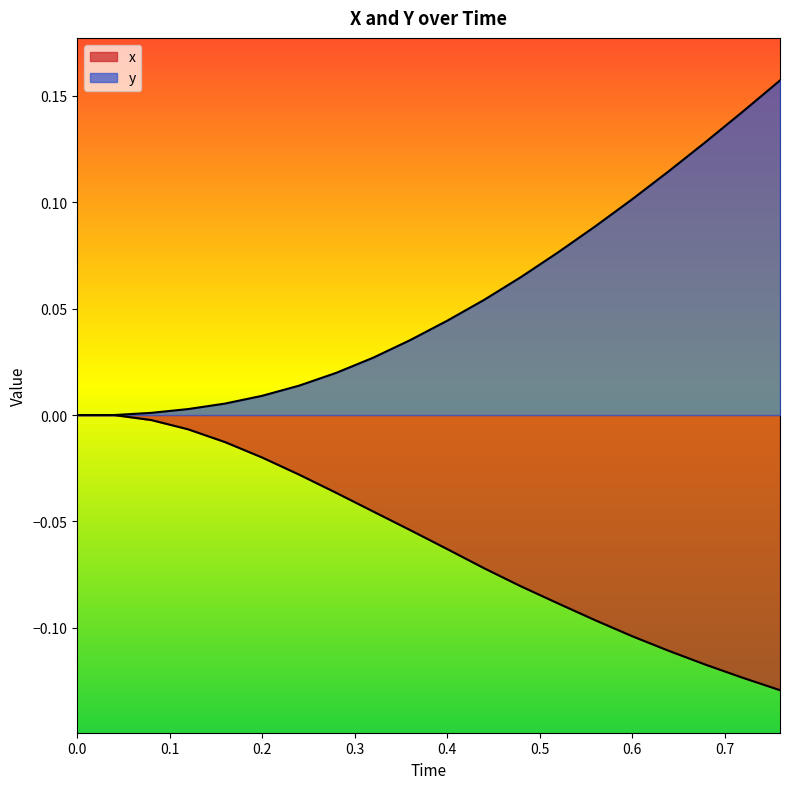

True or false: x and y intersect in this chart.

False